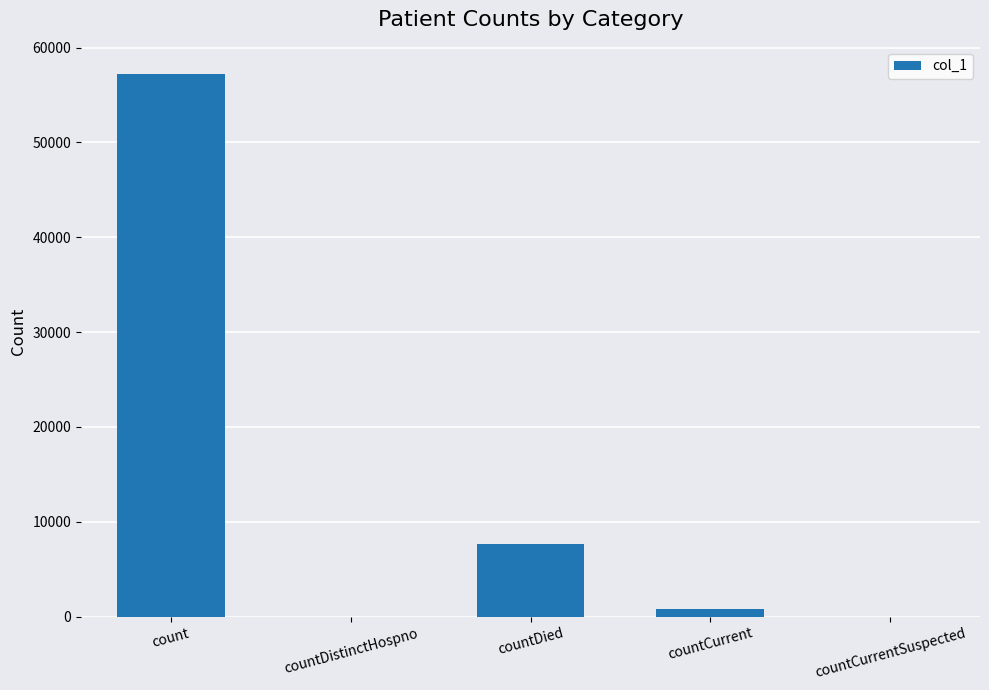

Reading right to left, list all the values displayed in this chart.

0	833	7701	0	57211